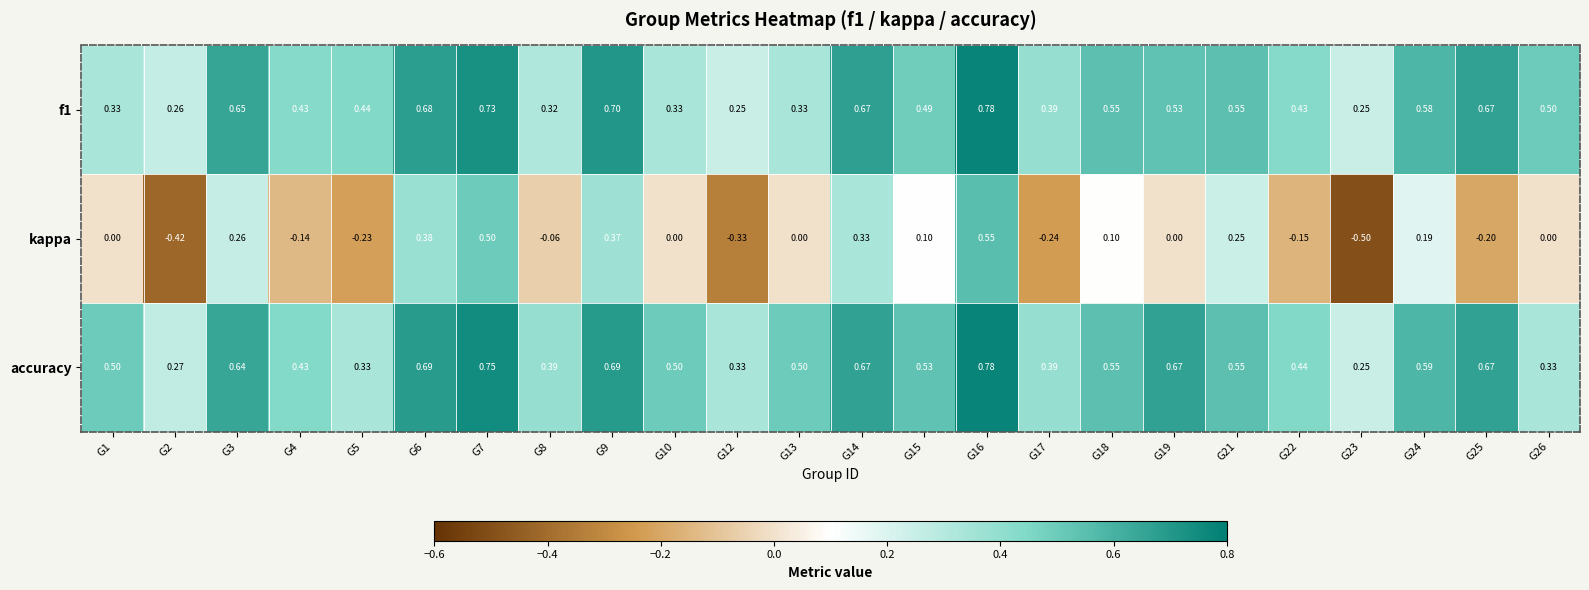

Which series has the widest spread of values?

kappa